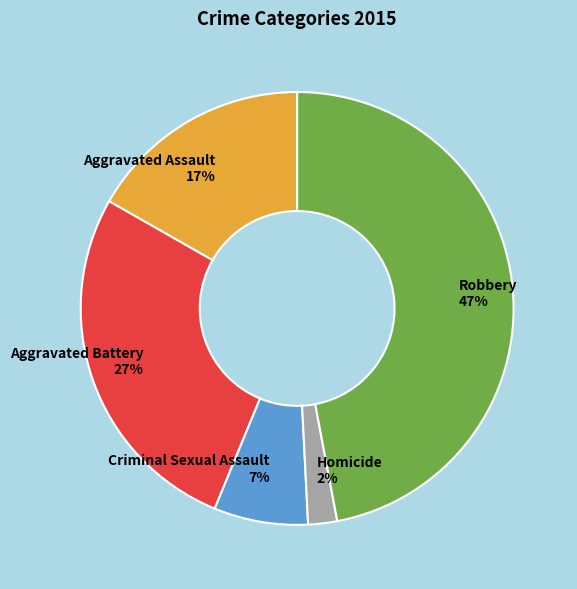

Which category has the smallest portion of the pie?

Homicide